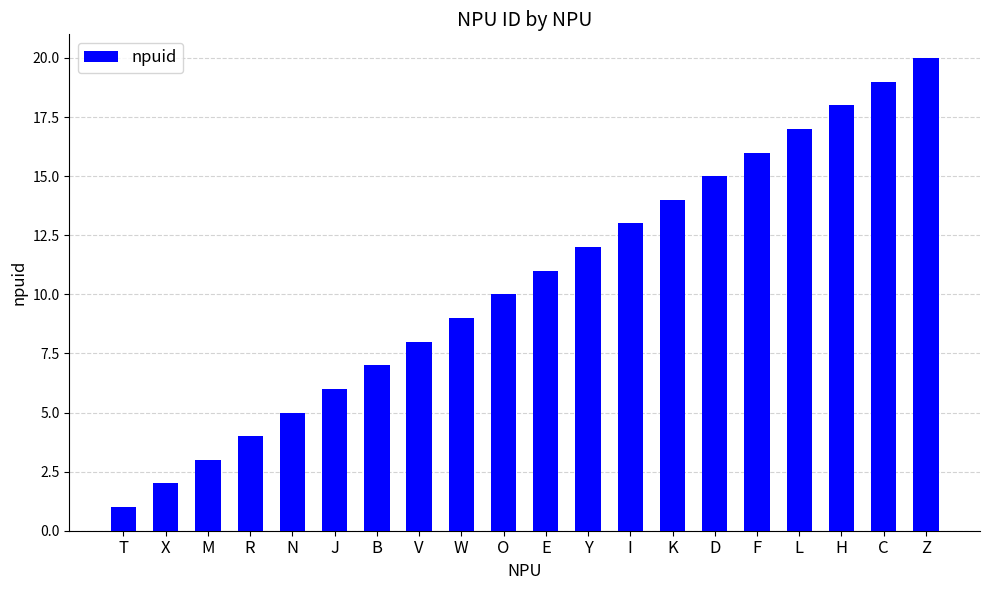

At which label is the value closest to 10?

O